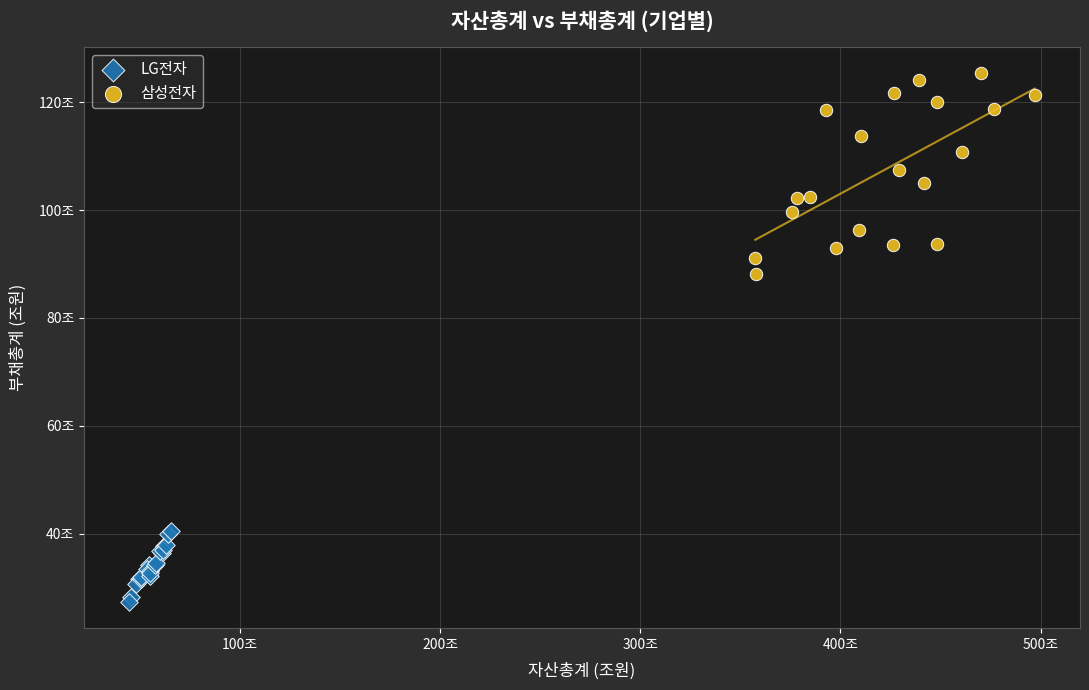

Which series contains the highest Y value?

삼성전자